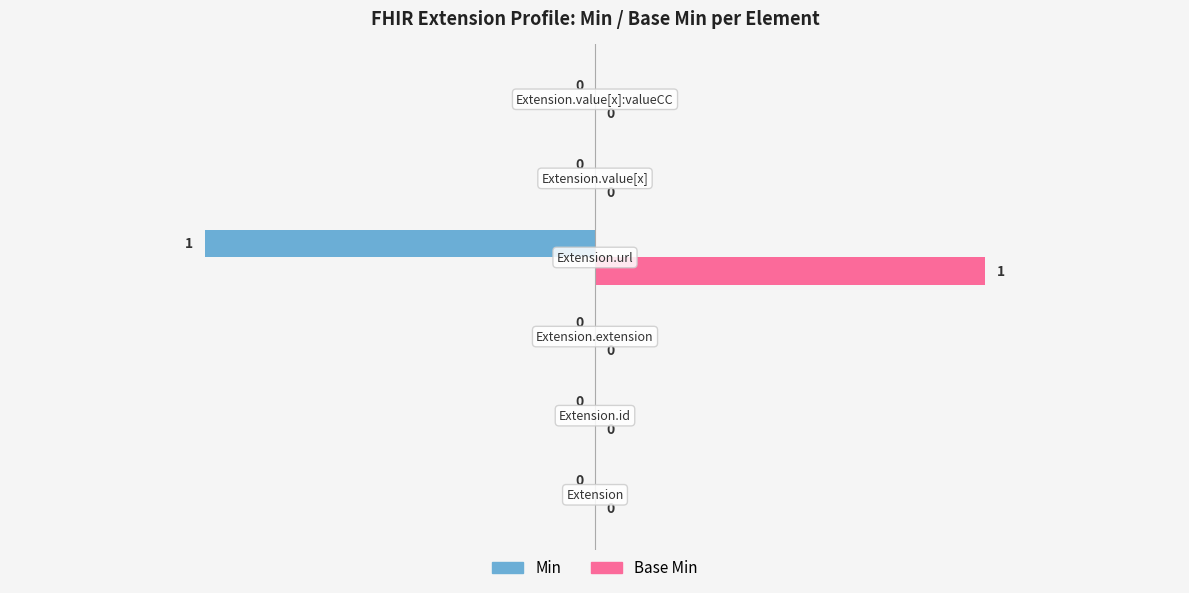

Which series has the largest total across all categories?

Base Min